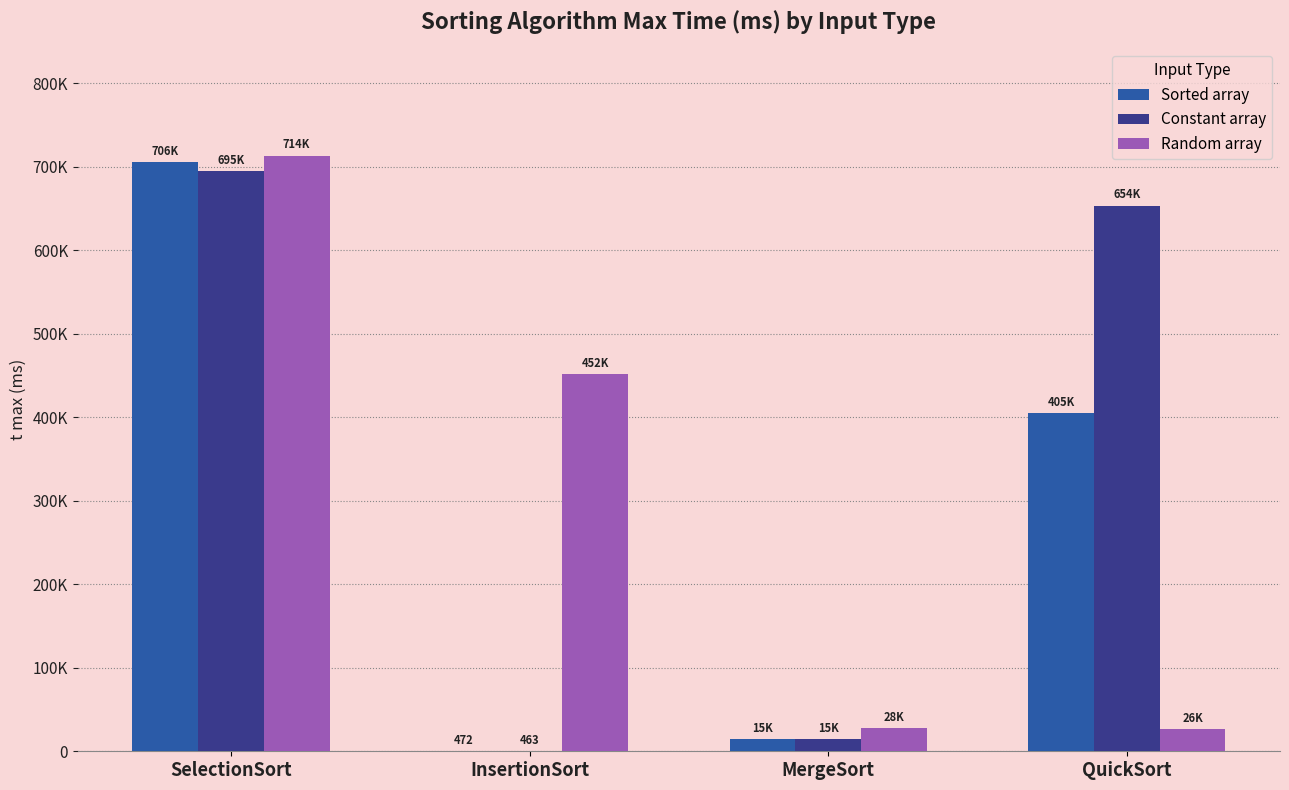

What is the label of the 1st bar from the left?

SelectionSort